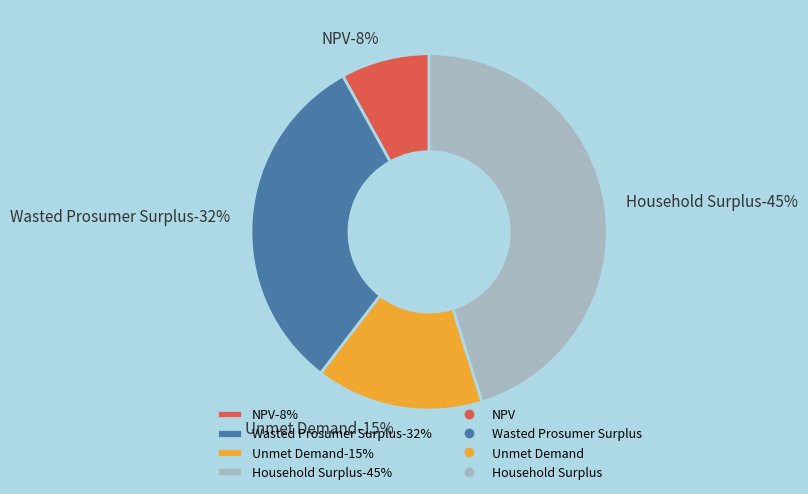

To the nearest percent, what is the difference between the largest and smallest slice percentages?

37%